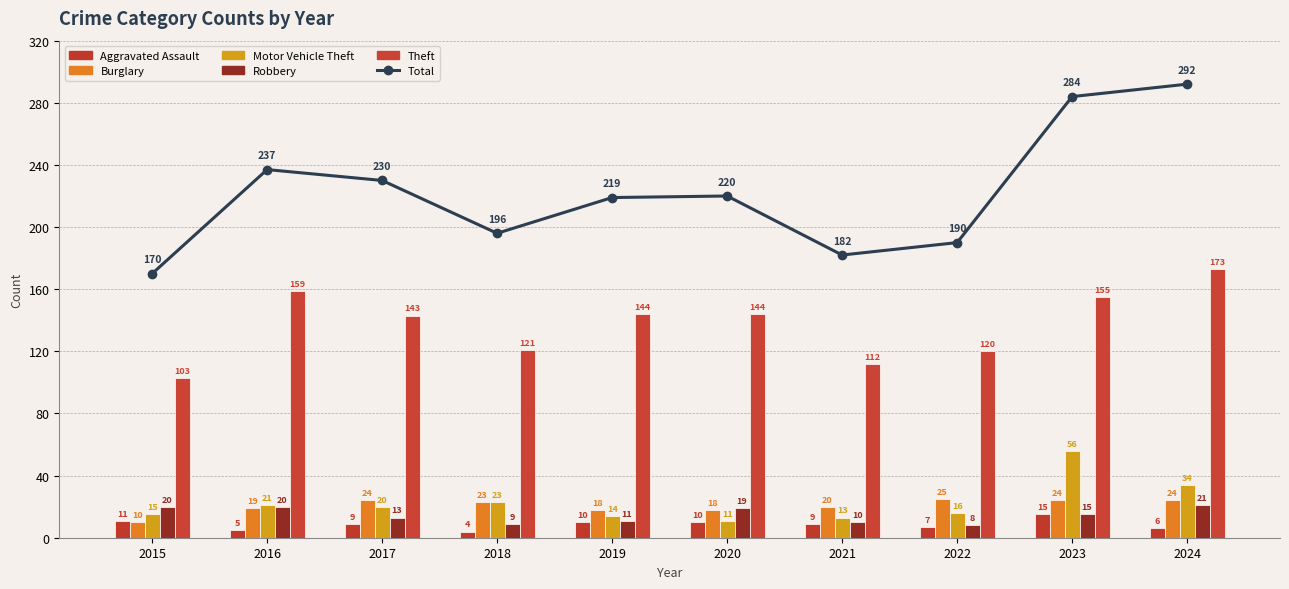

At which category is the sum across all series the highest?

2024